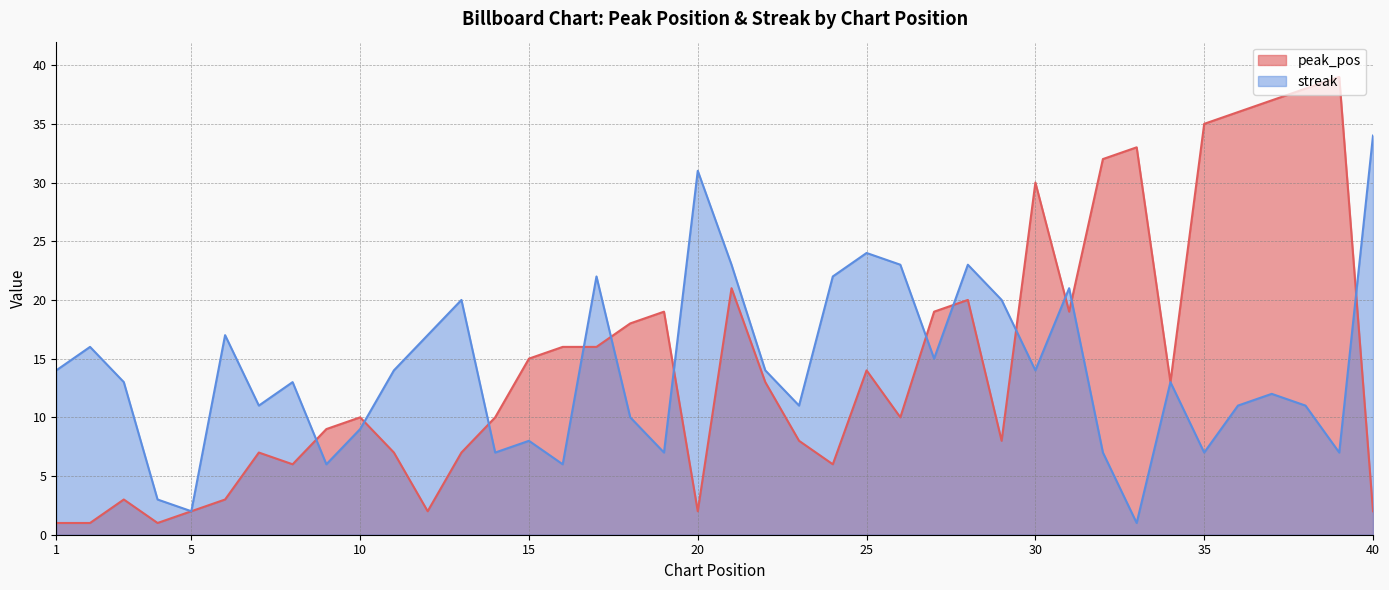

How many intersections are there between peak_pos and streak?

12